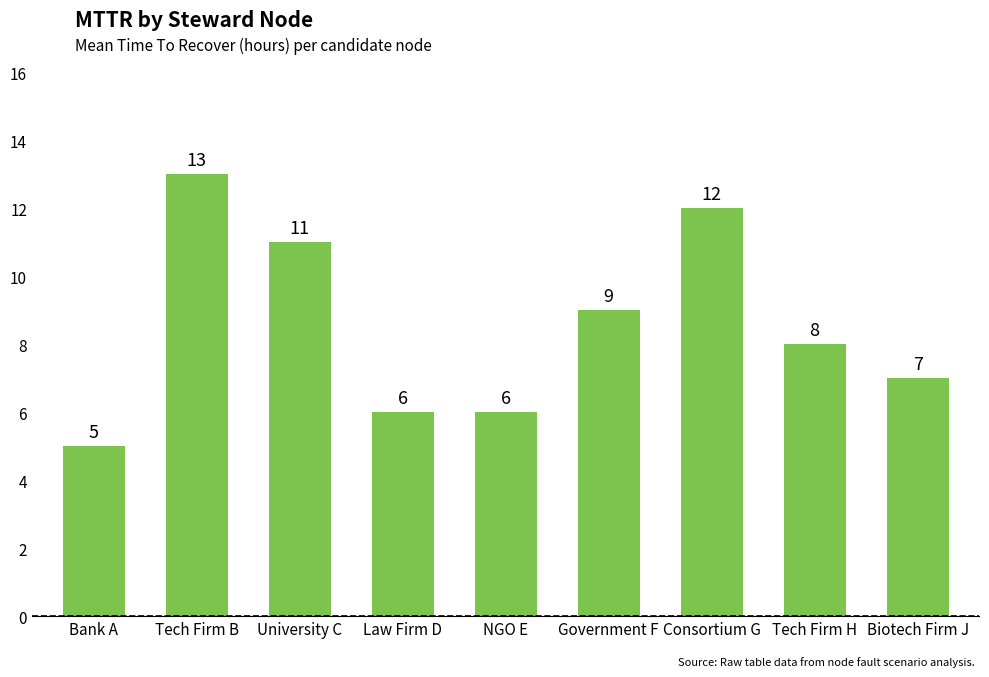

Are the bars horizontal?

No